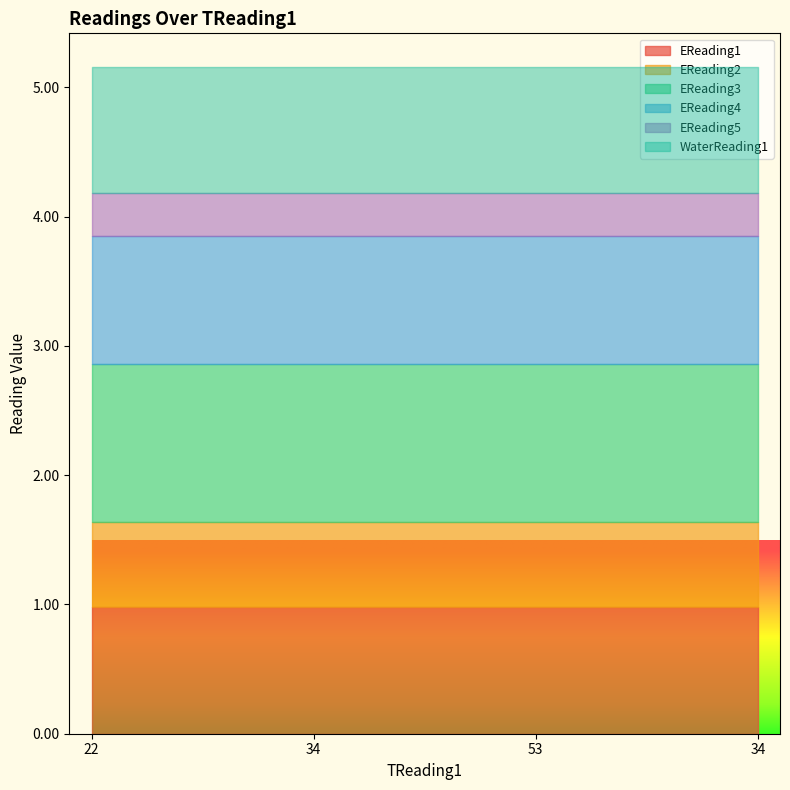

Read the EReading4 value at 22.

1.0